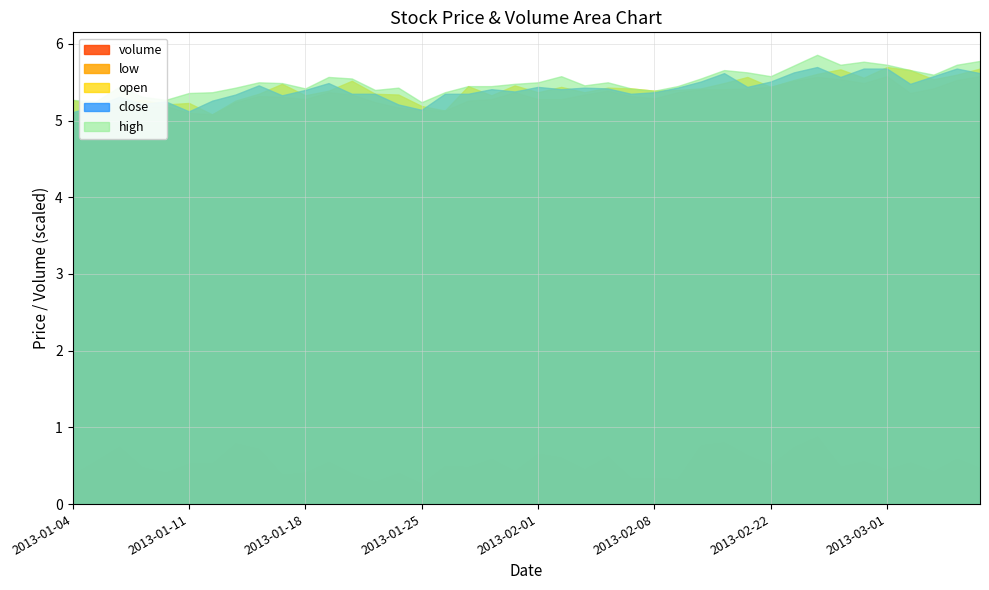

How many data points does each series have?

40